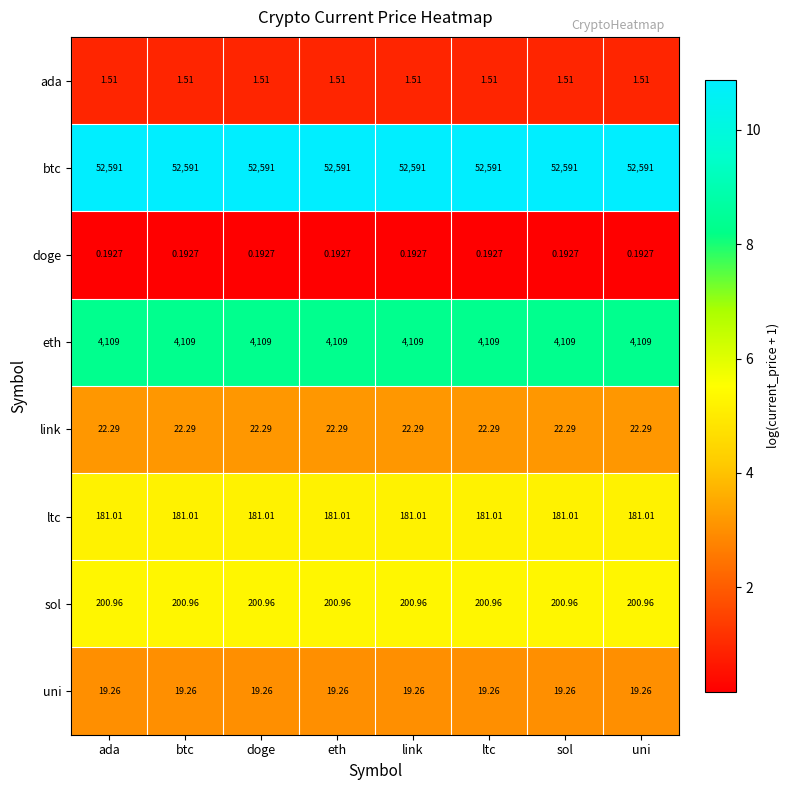

Rank the series by their maximum value, from highest to lowest.

btc, eth, sol, ltc, link, uni, ada, doge